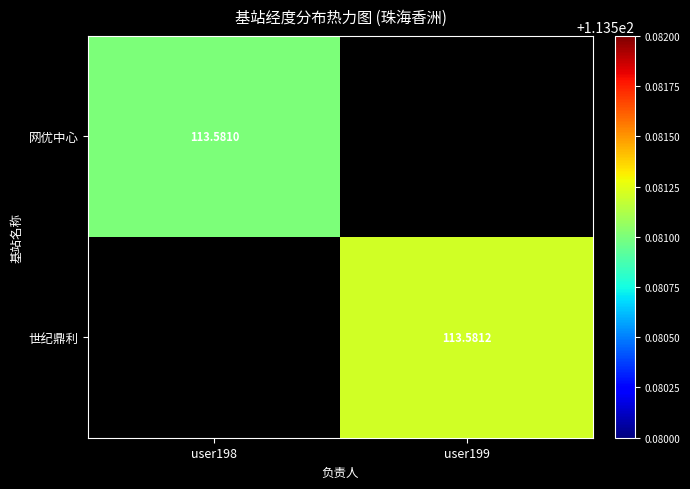

Is the value of 世纪鼎利 at user199 greater than the value of 网优中心 at user198?

Yes